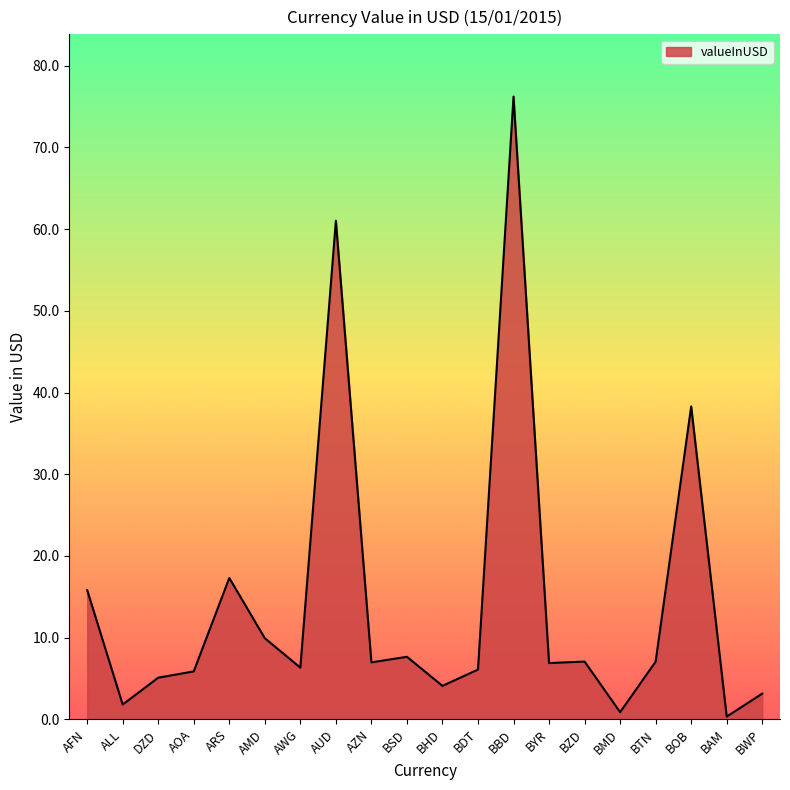

Between BWP and BOB, which is larger?

BOB